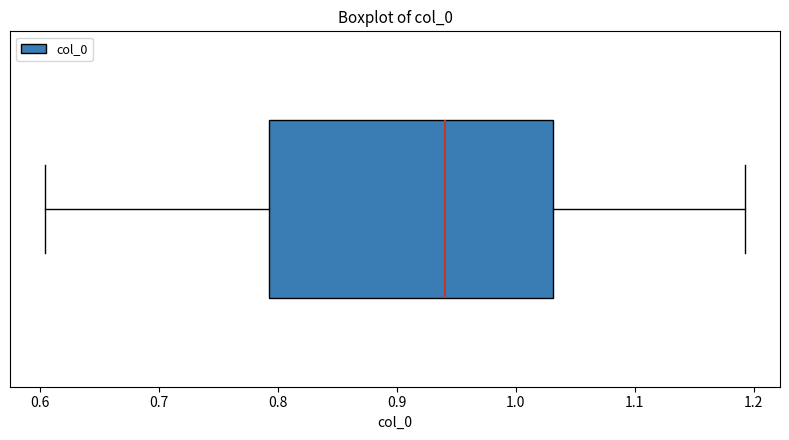

Transcribe this box plot: give where the median line is, the range the box spans, and where the two whiskers end, as read against the x-axis. The values are not printed on the chart, so give them approximately, as read against the axis.

median 0.94, box 0.79 to 1.03, whiskers 0.60 to 1.19